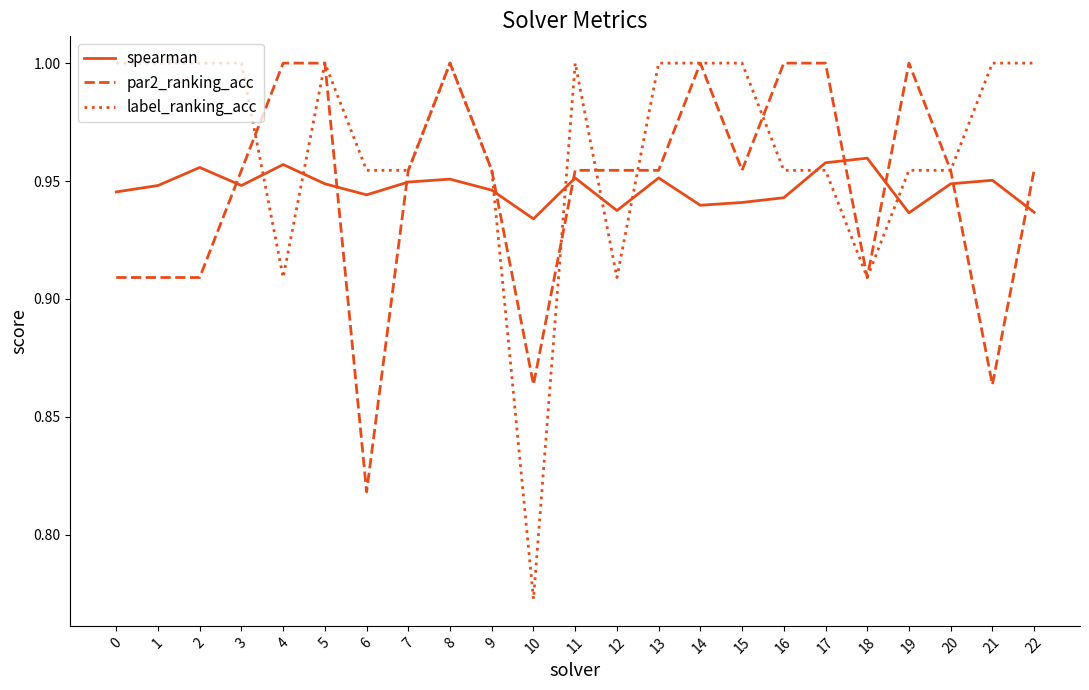

What is the difference between the maximum and minimum values in the par2_ranking_acc series?

0.2